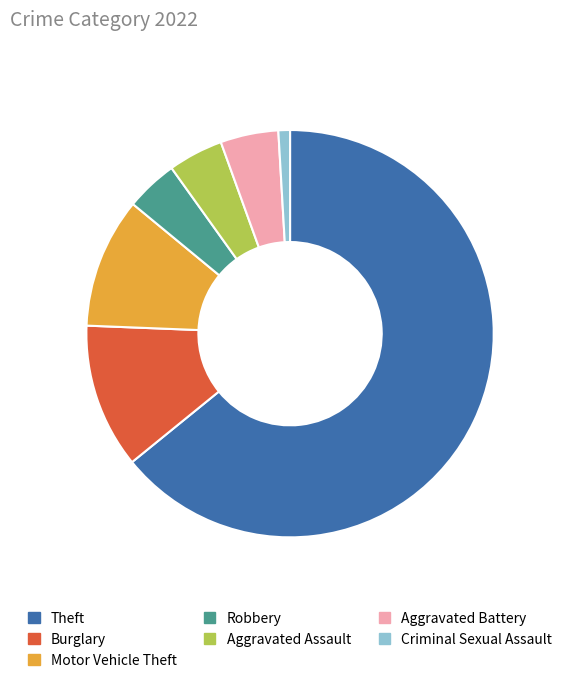

What is the largest slice in the pie chart?

Theft